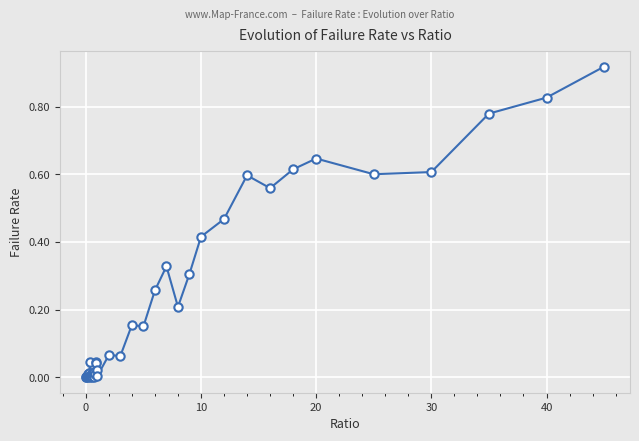

How many lines are shown in the chart?

1